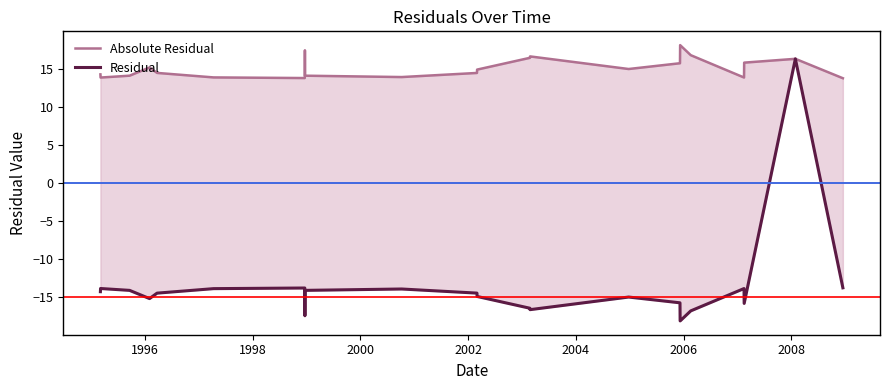

What is the average value of the Residual series?

-13.6